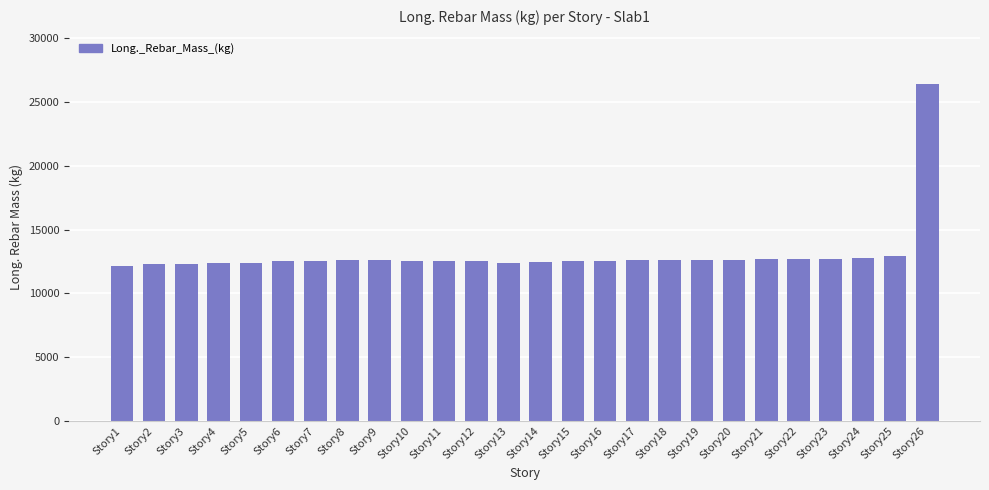

What is the value of the 11th bar from the left?

12569.7